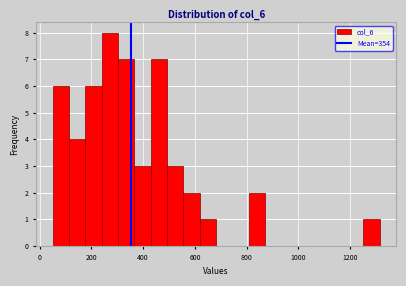

Around what value on the x-axis is the tallest bar? Give the approximate position of its centre, as read against the axis.

280